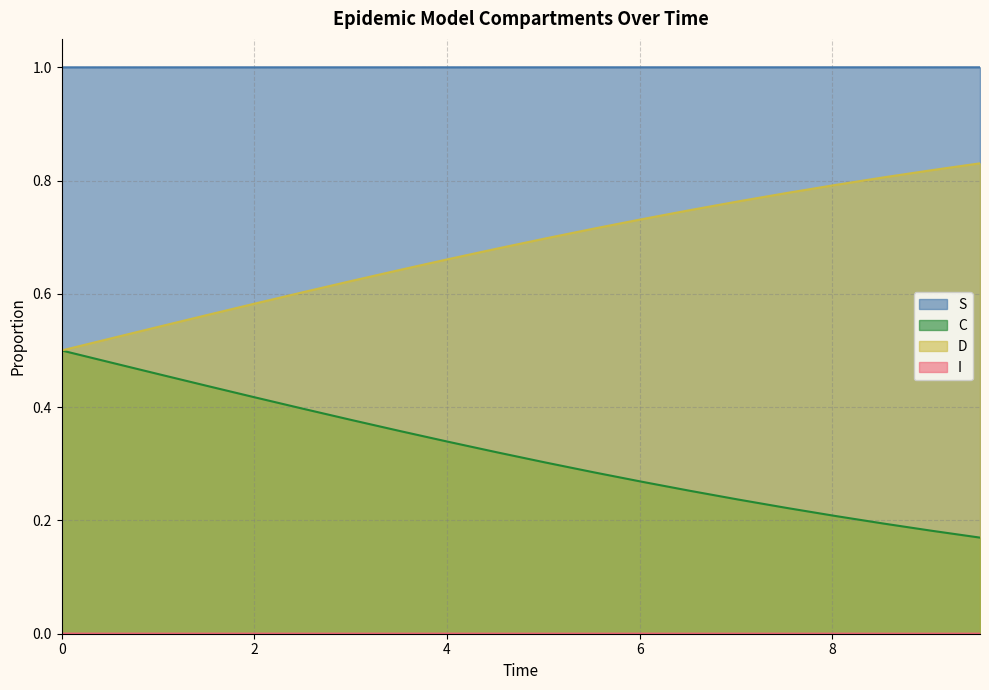

At how many categories does at least one series exceed 0?

20